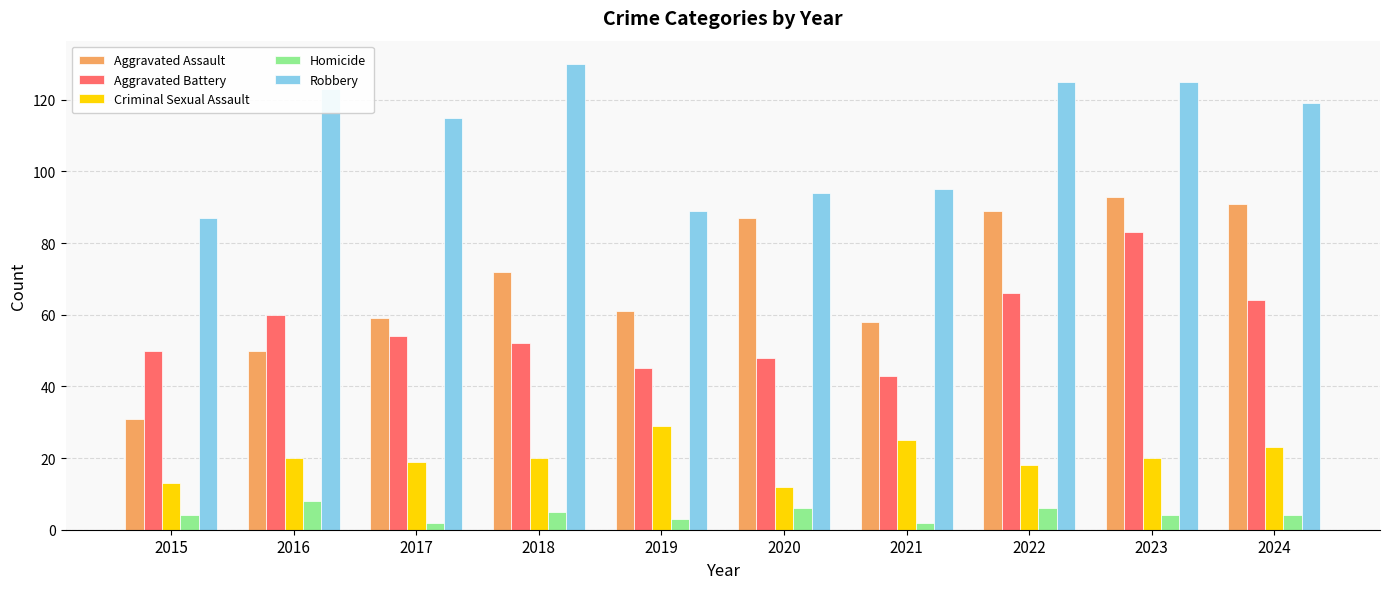

Rank the series by their maximum value, from lowest to highest.

Homicide, Criminal Sexual Assault, Aggravated Battery, Aggravated Assault, Robbery